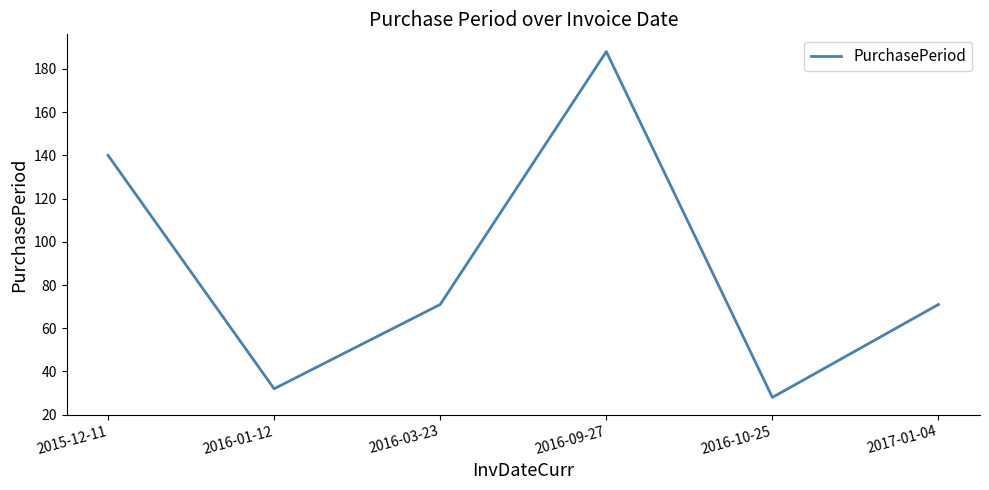

Reading left to right, extract all data points from this chart.

2015-12-11=140	2016-01-12=32	2016-03-23=71	2016-09-27=188	2016-10-25=28	2017-01-04=71